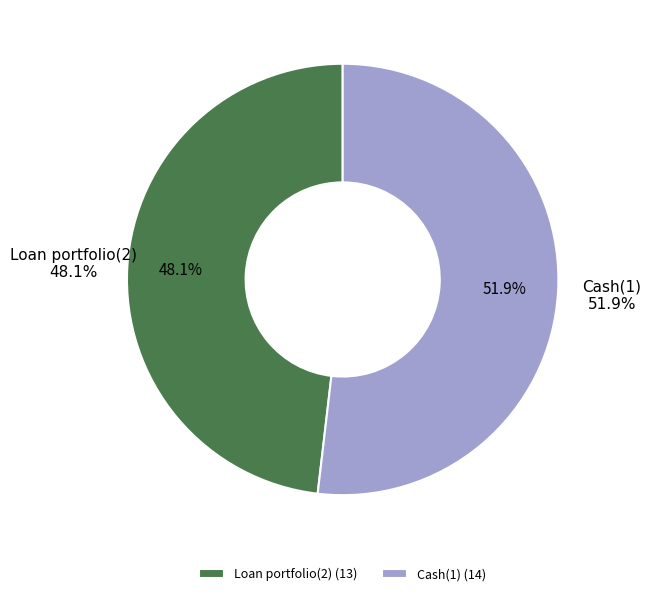

Rank the categories by value from highest to lowest.

Cash(1), Loan portfolio(2)